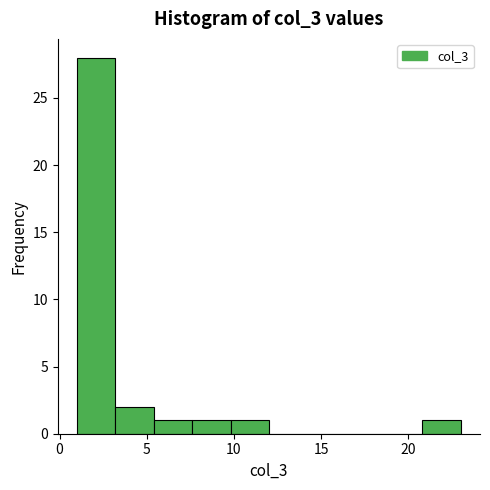

Reading left to right, list every bar in this chart as the range it spans on the x-axis followed by its height. Neither the bar edges nor the heights are printed on the chart, so give them approximately, as read against the axes.

1.0 to 3.2: 28
3.2 to 5.4: 2
5.4 to 7.6: 1
7.6 to 9.8: 1
9.8 to 12.0: 1
12.0 to 14.2: 0
14.2 to 16.4: 0
16.4 to 18.6: 0
18.6 to 20.8: 0
20.8 to 23.0: 1